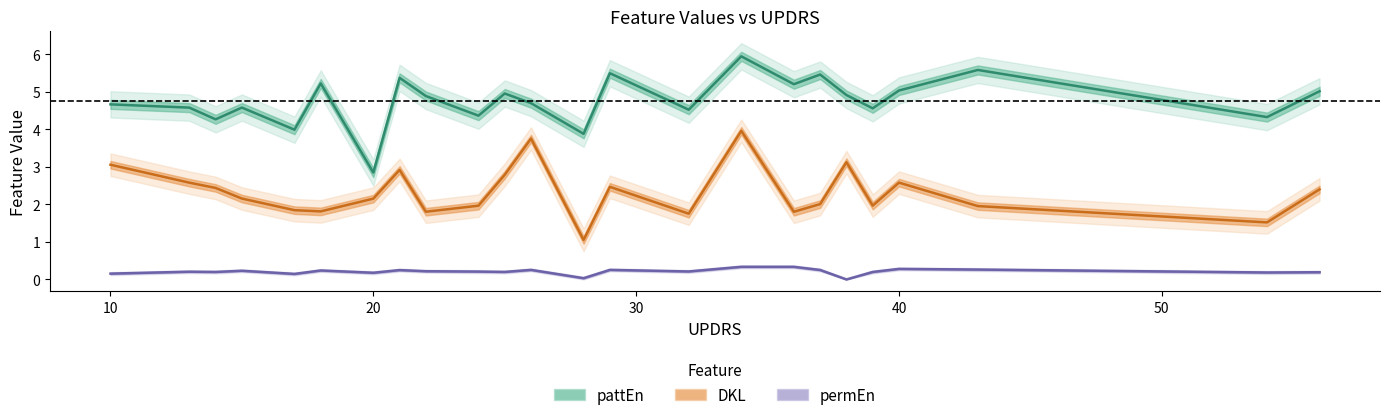

At 10, list the series in order from largest to smallest.

pattEn, DKL, permEn